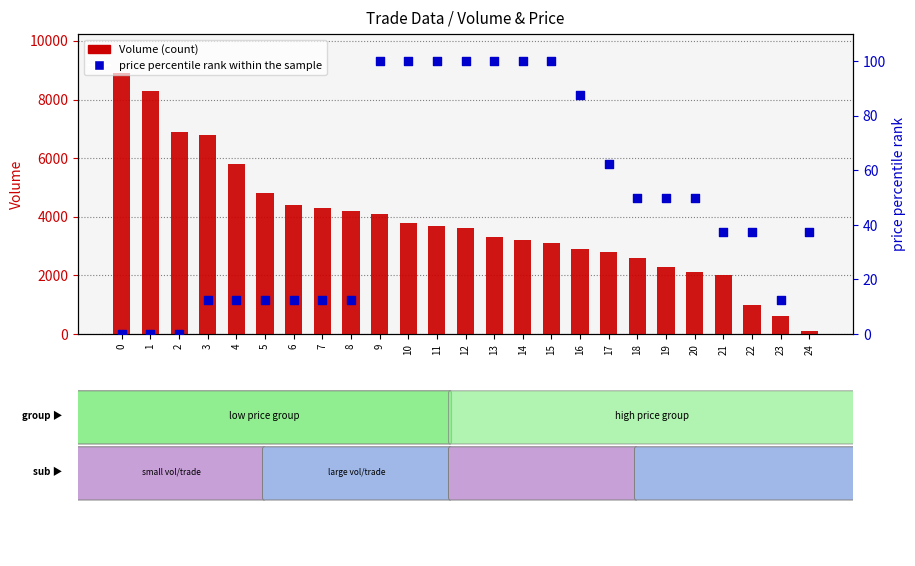

Which series reaches the maximum Y coordinate?

Volume